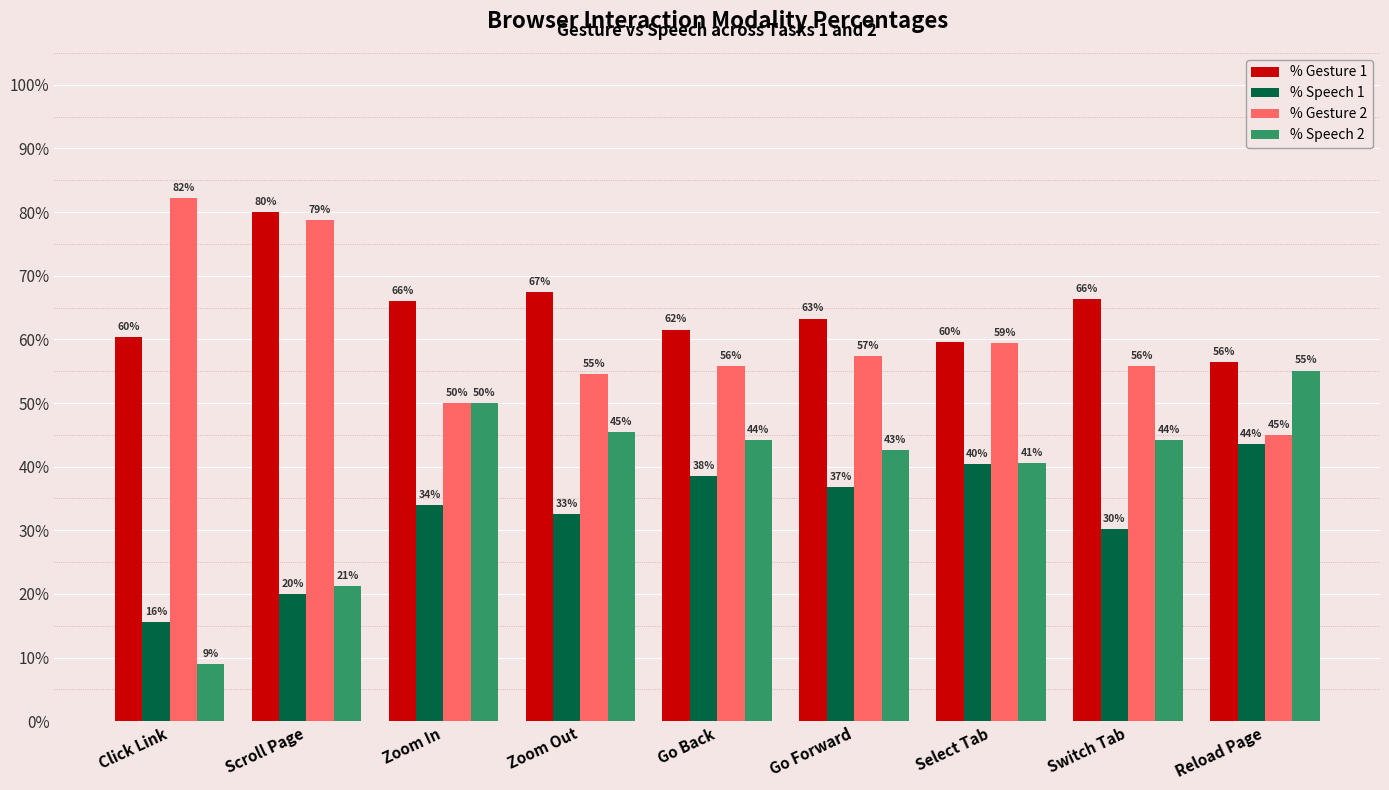

What is the greatest value displayed?

0.8